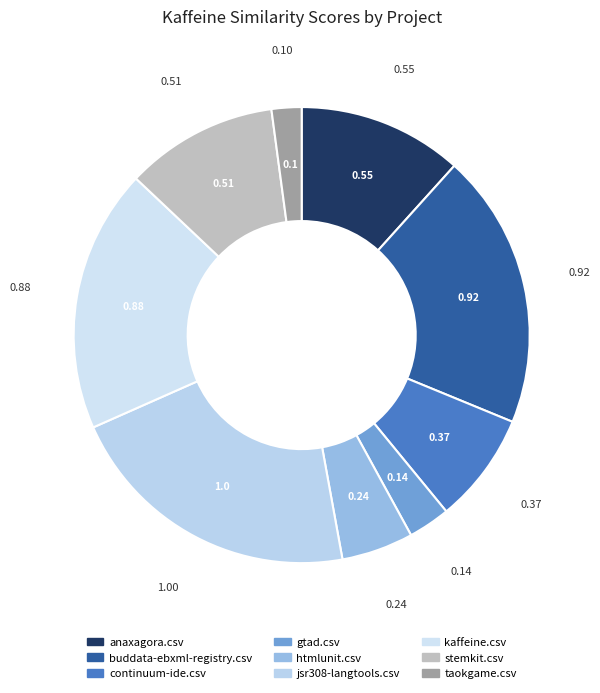

To the nearest percent, what is the difference between the largest and smallest slice percentages?

19%